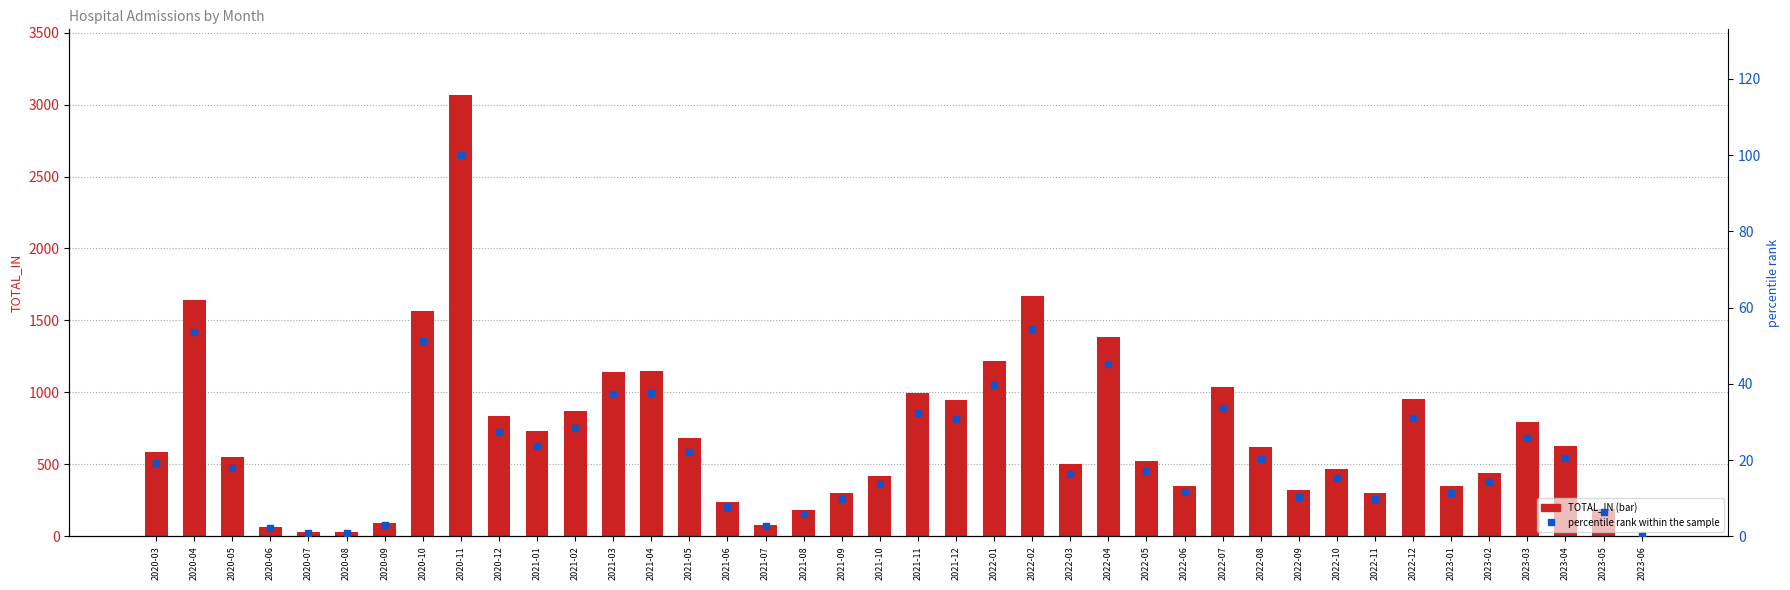

Which series has the largest Y range (max minus min)?

TOTAL_IN